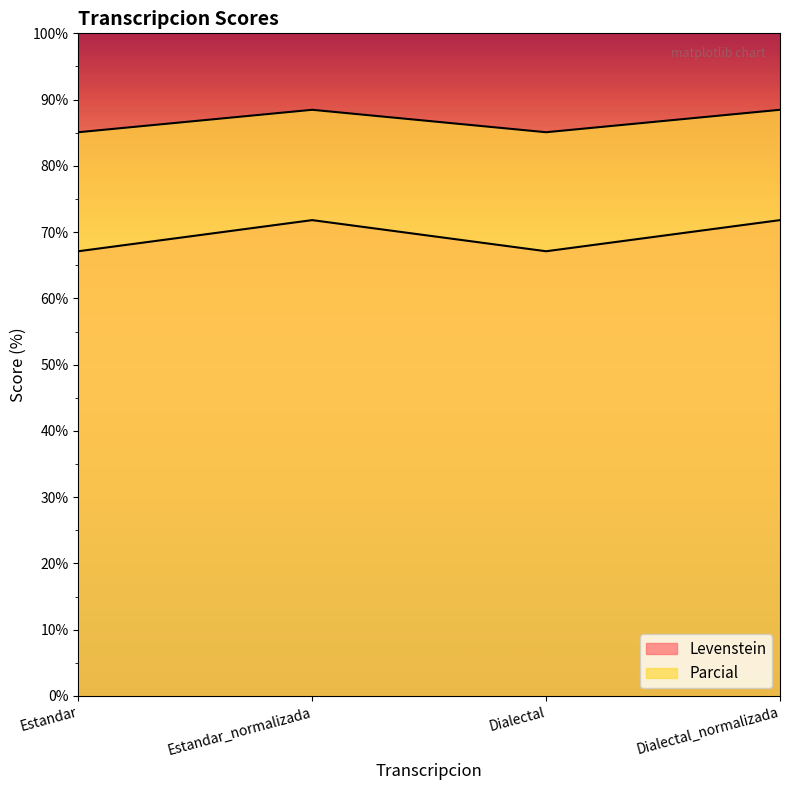

Where is Levenstein nearest to the value 69?

Estandar